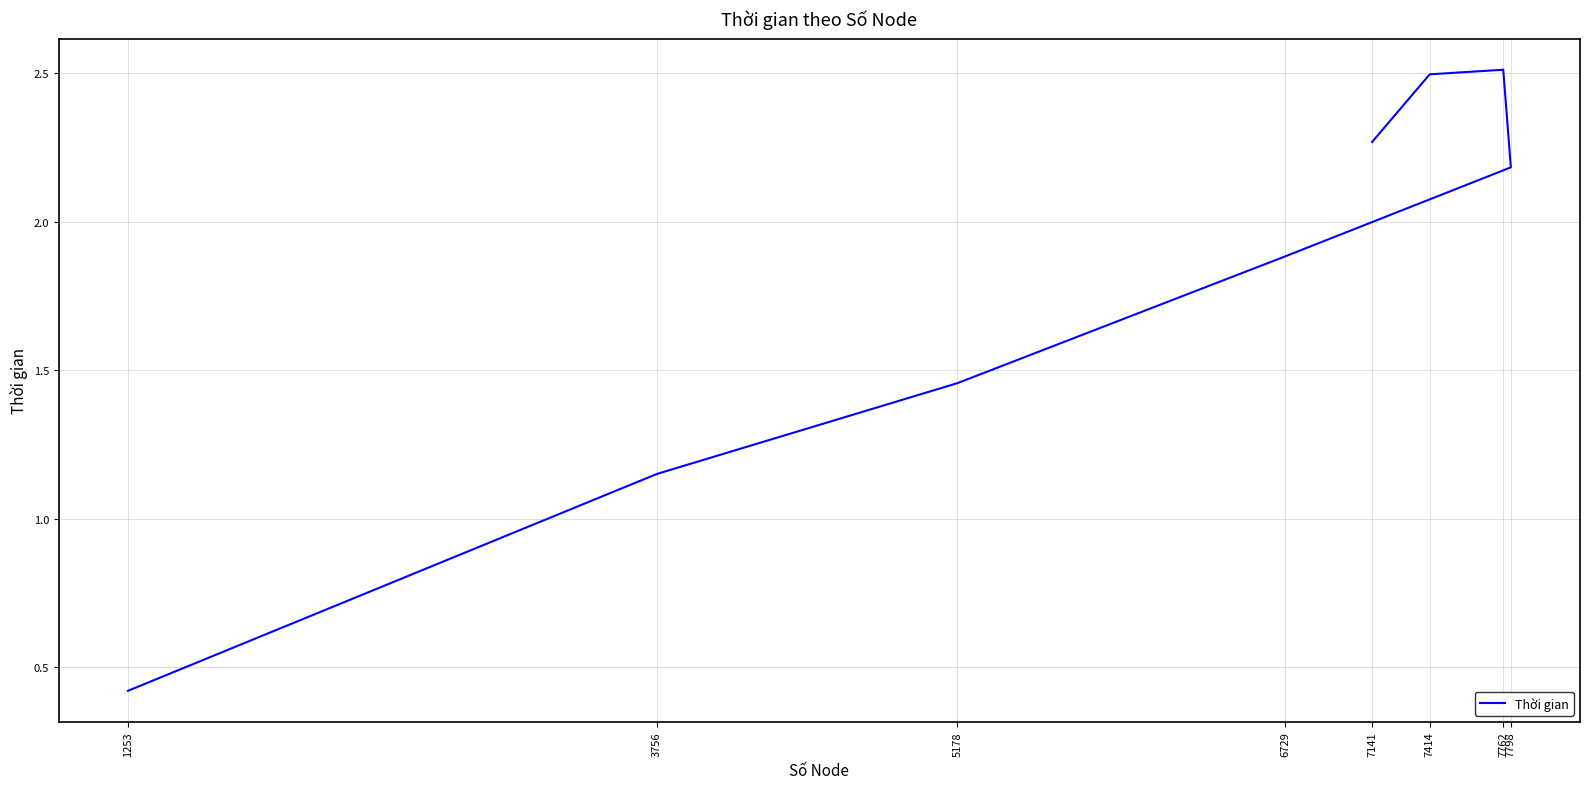

Where is the first local maximum?

7762